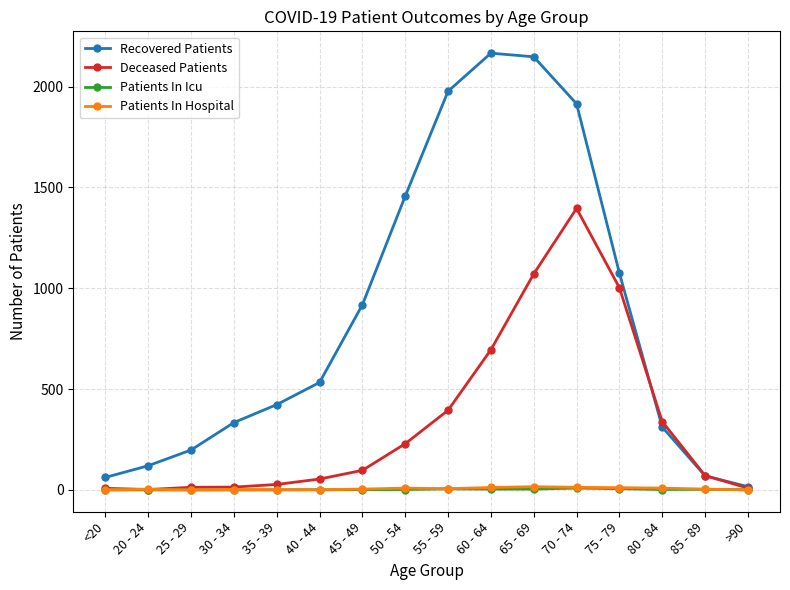

Is the value of Patients In Hospital at 45 - 49 greater than the value of Deceased Patients at 80 - 84?

No